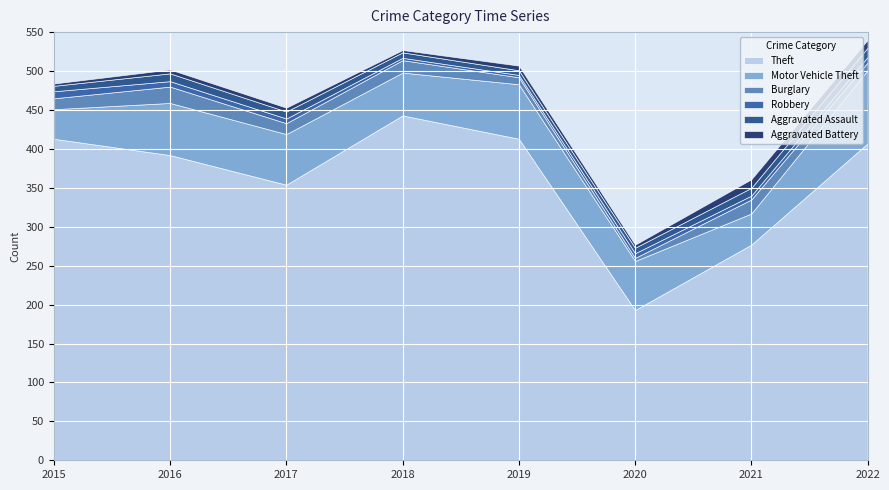

How many values in the Motor Vehicle Theft series exceed 65?

3